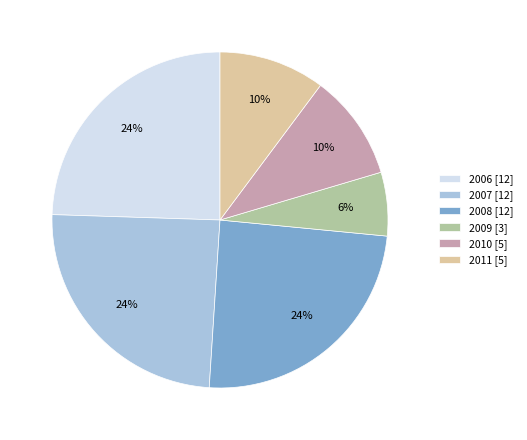

Is there any slice that represents more than half of the pie?

No